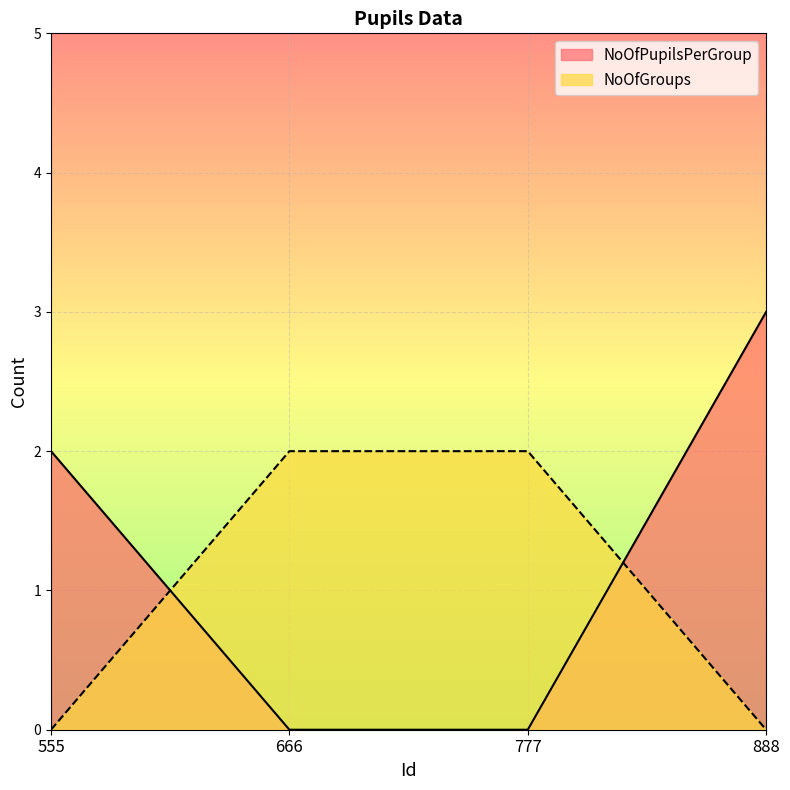

How many times do NoOfPupilsPerGroup and NoOfGroups cross each other?

2